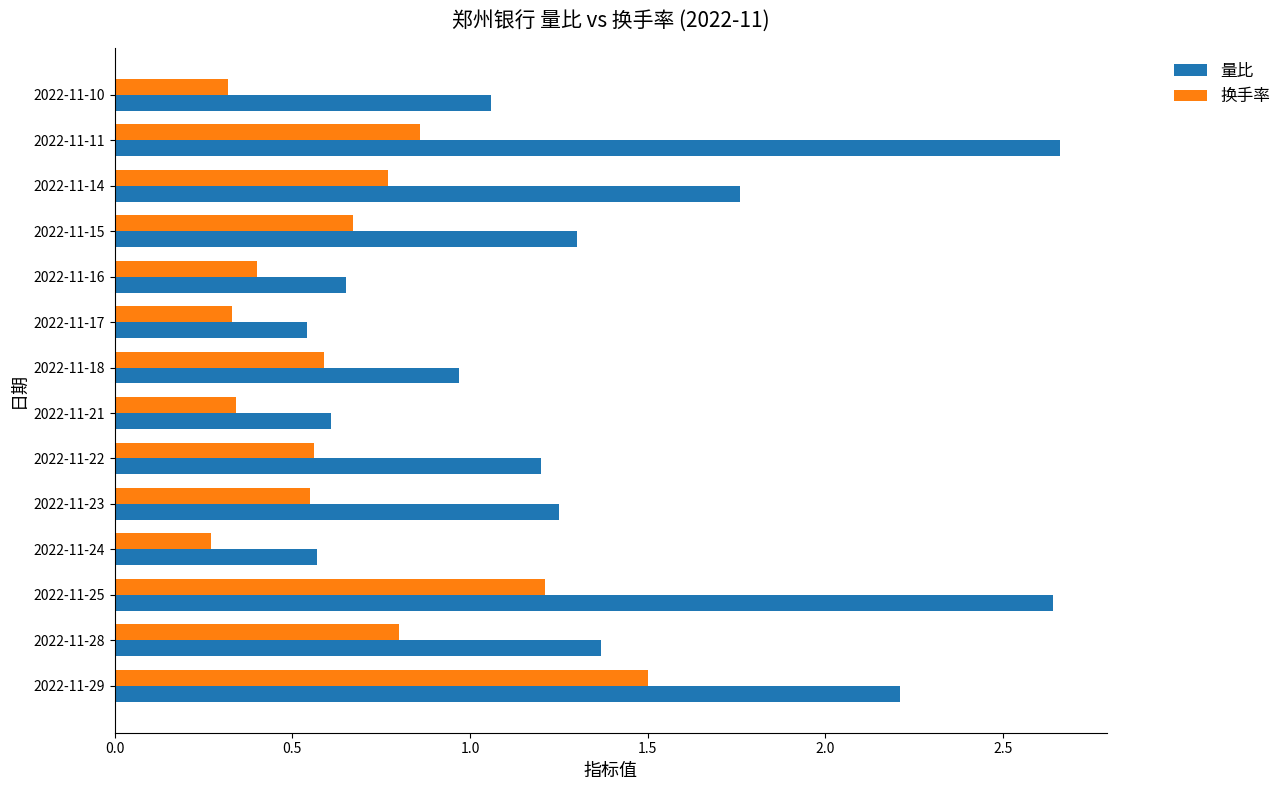

What is the difference between the maximum and minimum values in the 量比 series?

2.1